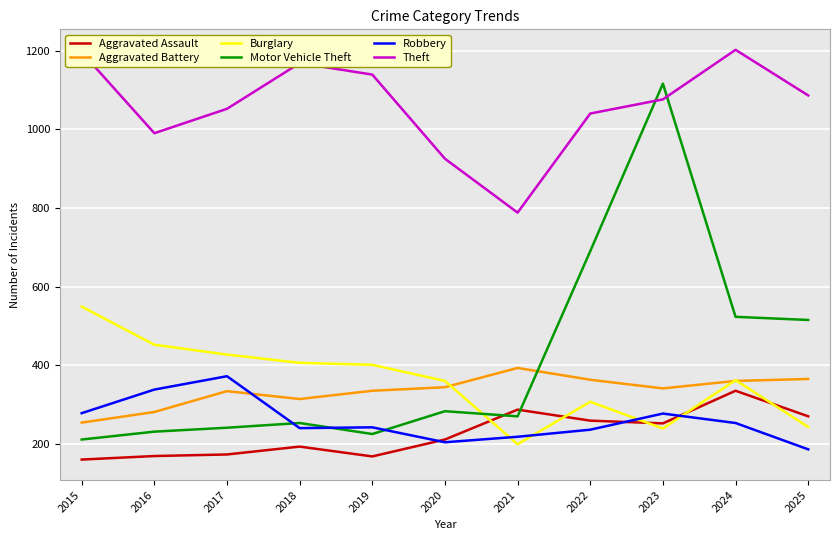

What is the difference between the maximum and minimum values in the Motor Vehicle Theft series?

905